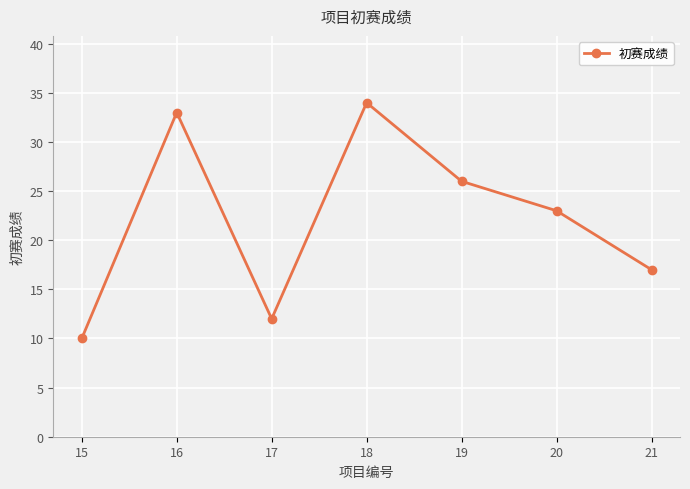

At which label is the value closest to 22?

20